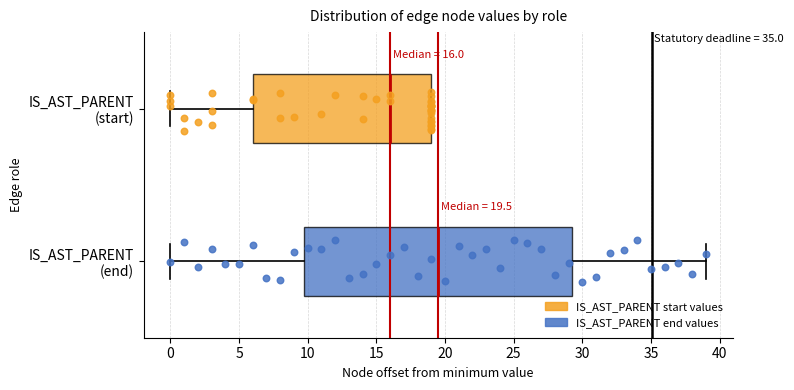

Which box has the furthest to the right median line?

IS_AST_PARENT (end)